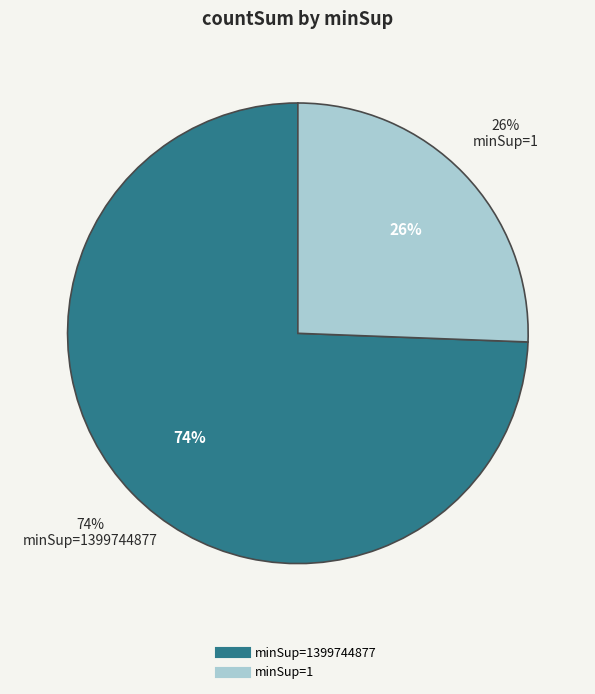

To the nearest percent, what percentage of the pie is minSup=1399744877?

74%